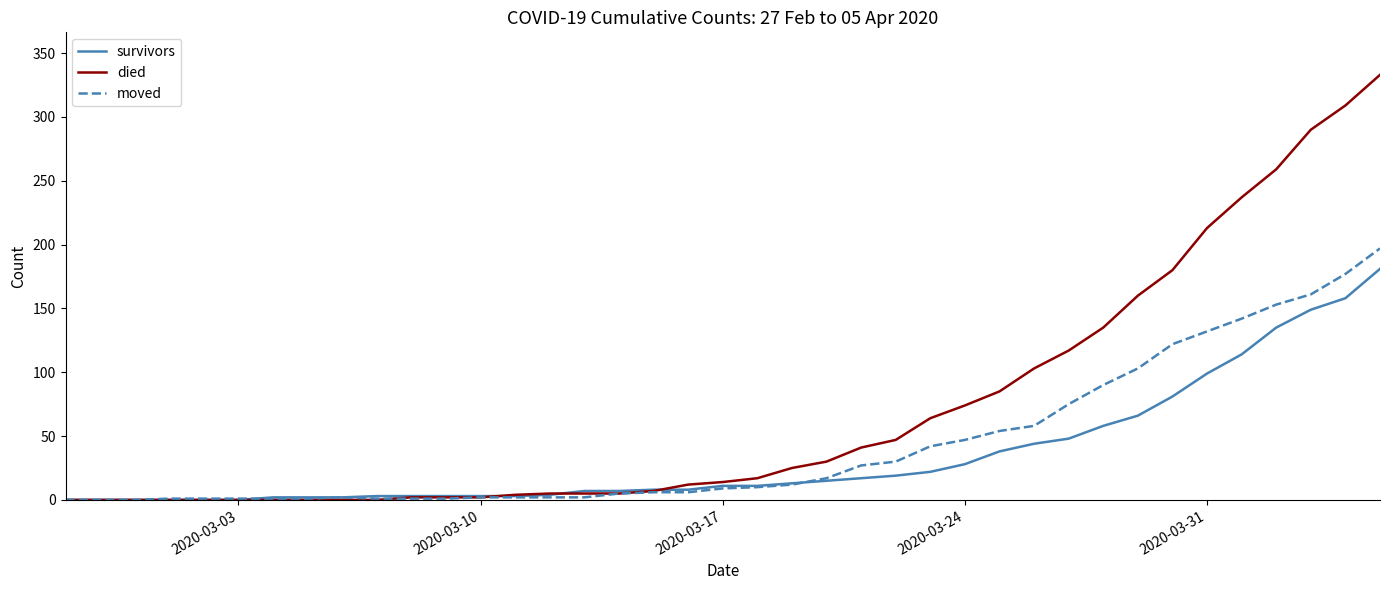

Which series has the widest spread of values?

died